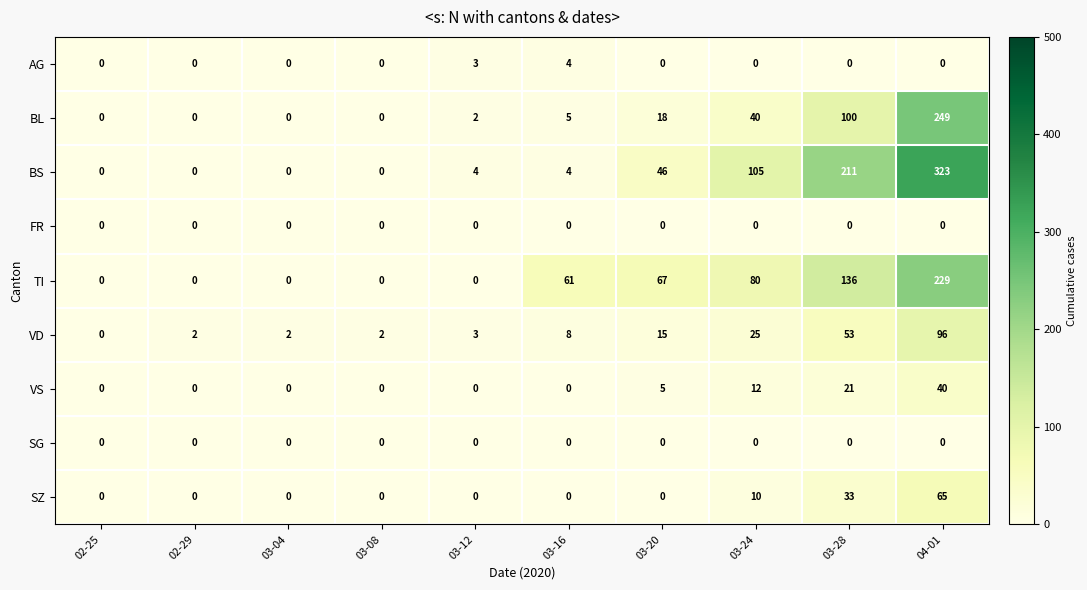

Which series has the largest total across all categories?

BS